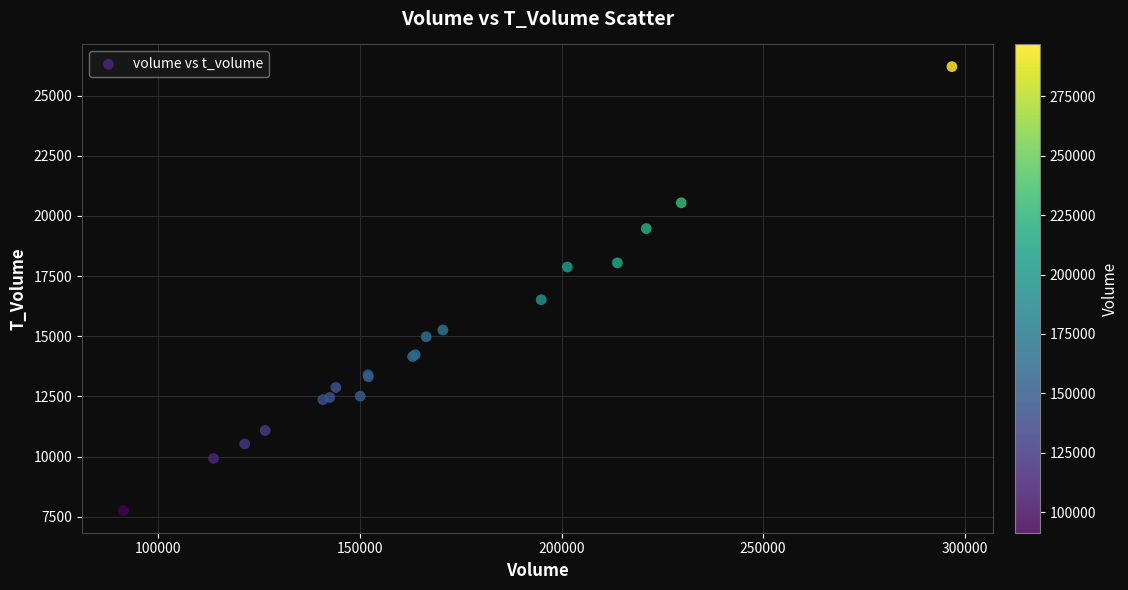

What Y value in the scatter plot is closest to 16983?

16519